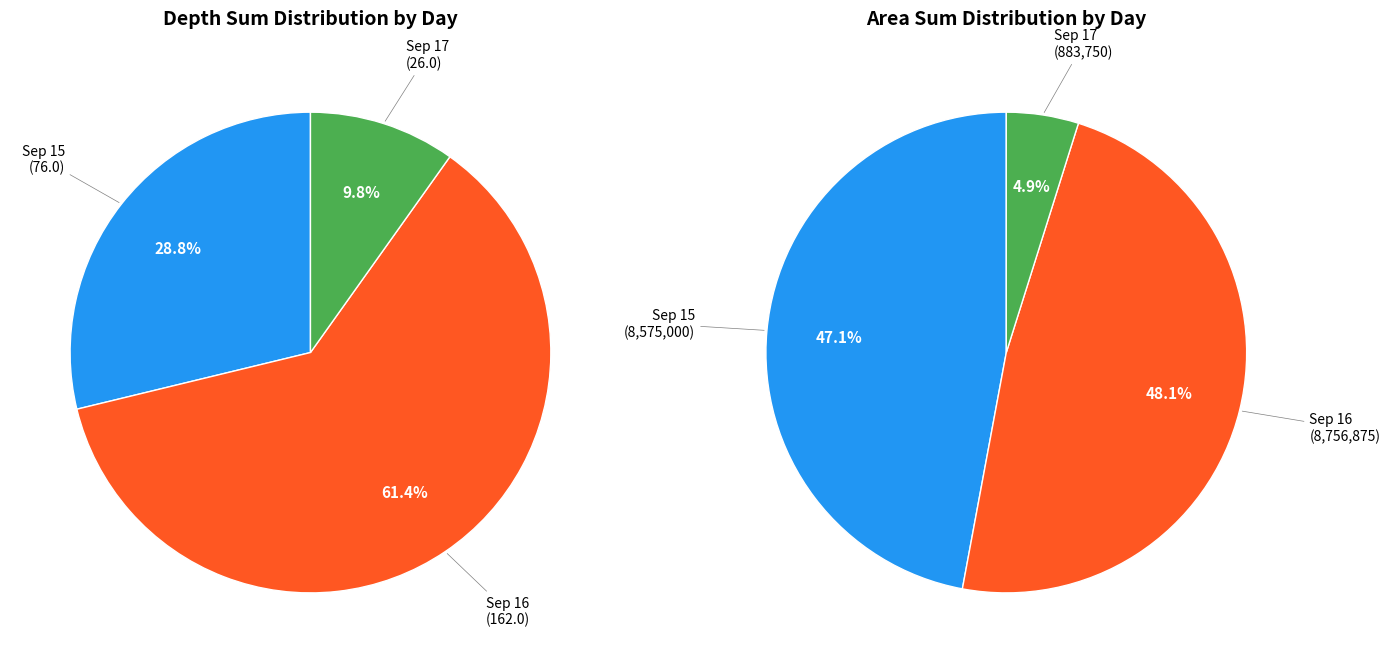

Is there any slice that represents more than half of the pie?

No